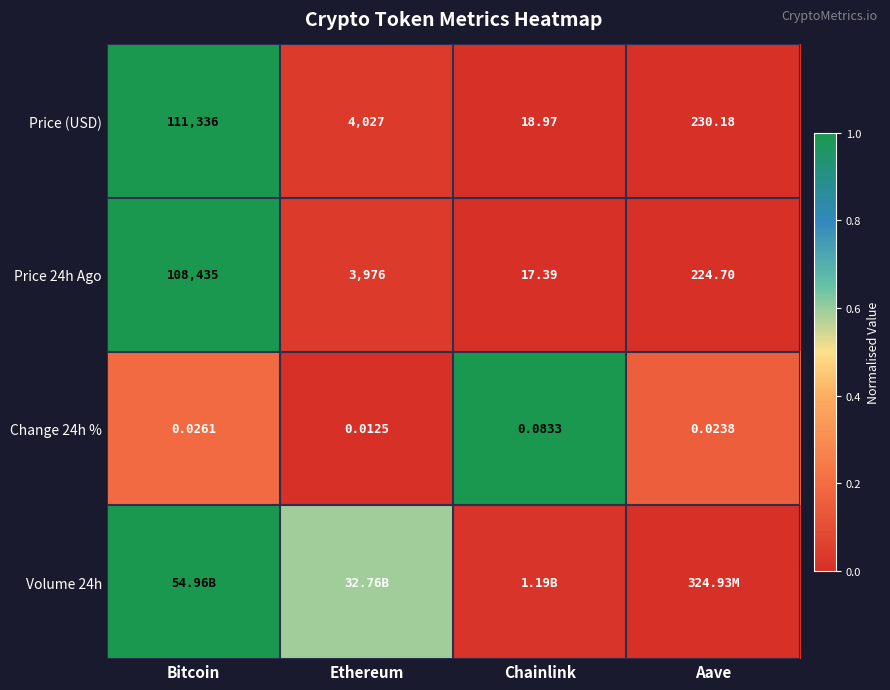

At which label is Price (USD) closest to 55677?

Ethereum